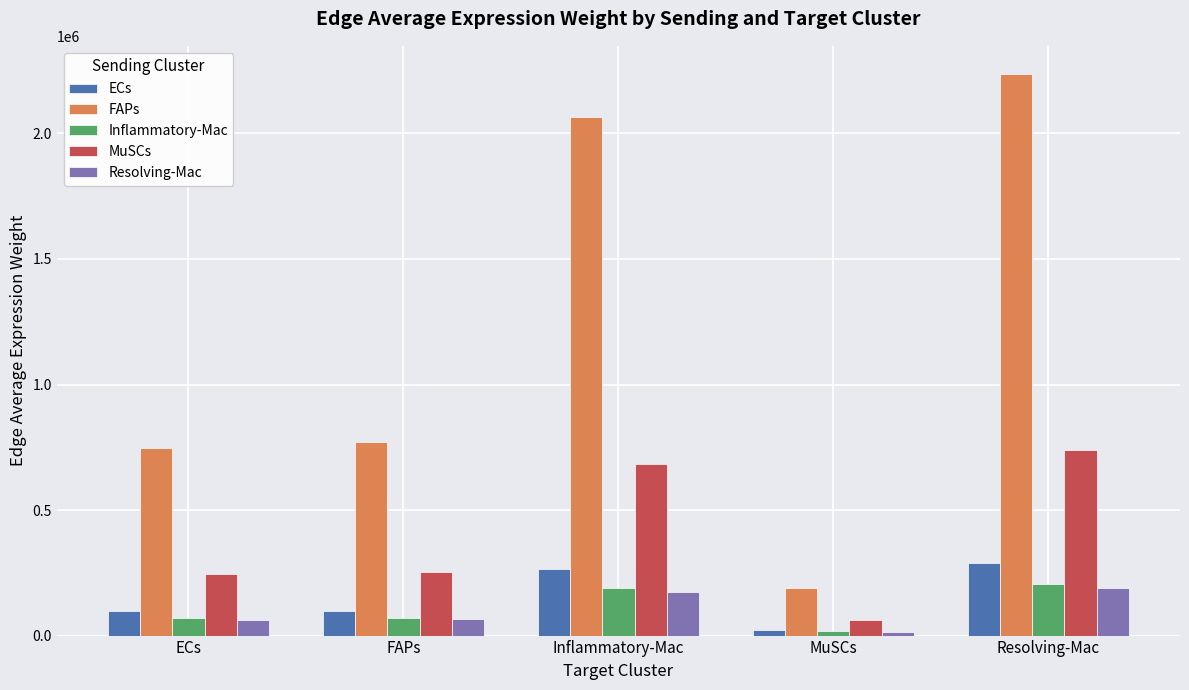

Which series has the widest spread of values?

FAPs